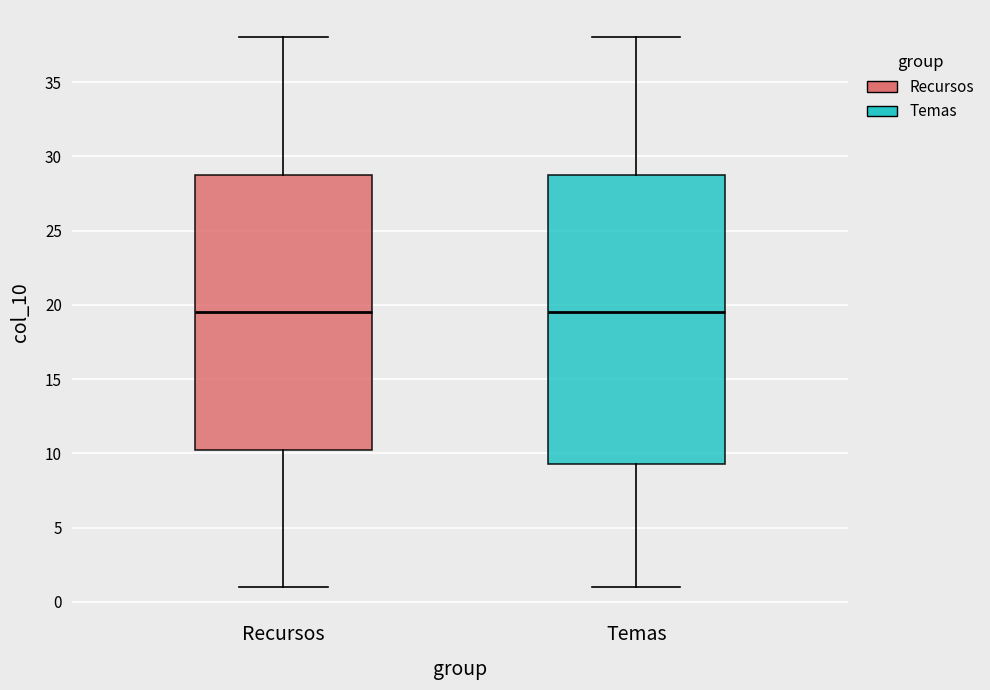

Reading left to right, read every box against the y-axis: the position of its median line, the range the box covers, and the ends of its whiskers. The values are not printed on the chart, so give them approximately, as read against the axis.

Recursos: median 19.5, box 10.5 to 29.0, whiskers 1.0 to 38.0
Temas: median 19.5, box 9.5 to 29.0, whiskers 1.0 to 38.0